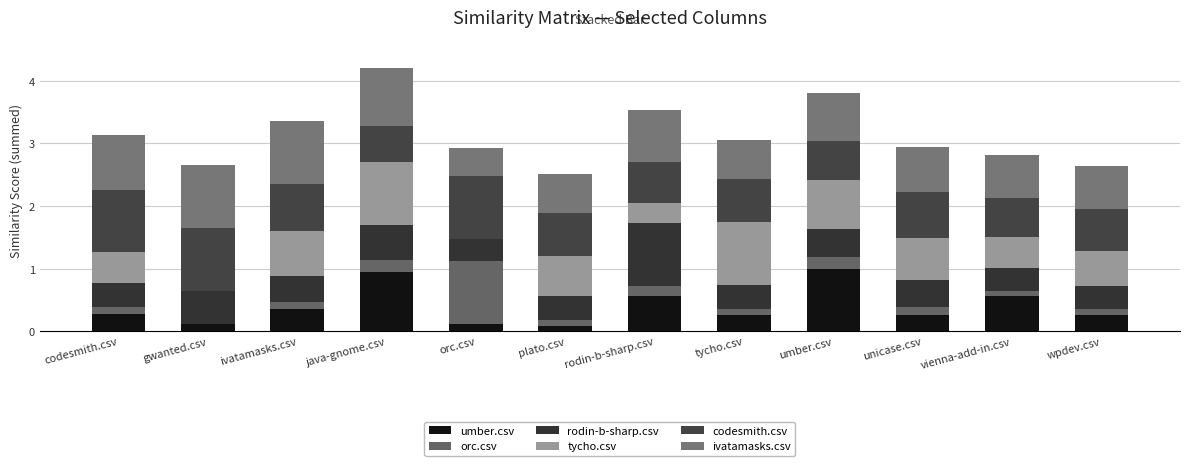

What is the label of the 9th bar from the left?

umber.csv